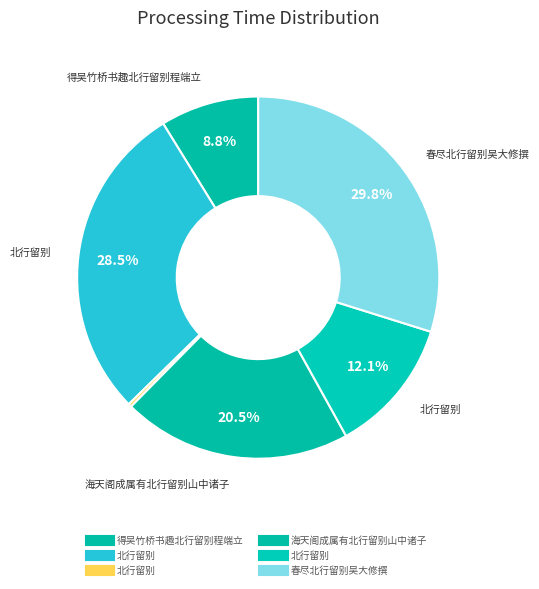

How many segments does this pie chart have?

6